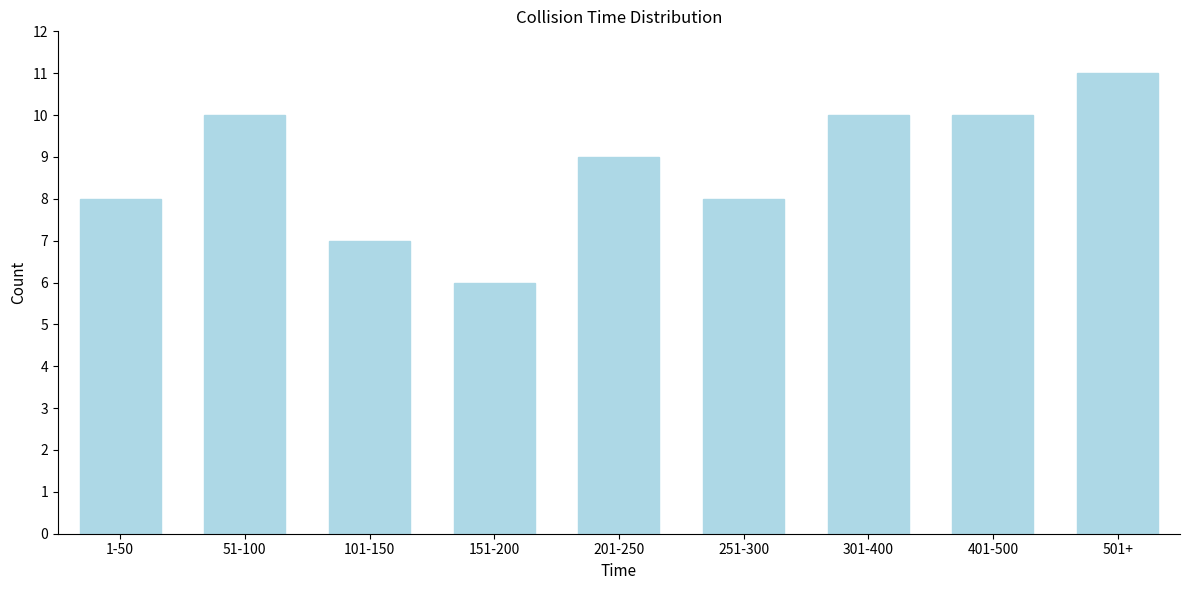

Reading right to left, extract all data points from this chart.

11	10	10	8	9	6	7	10	8